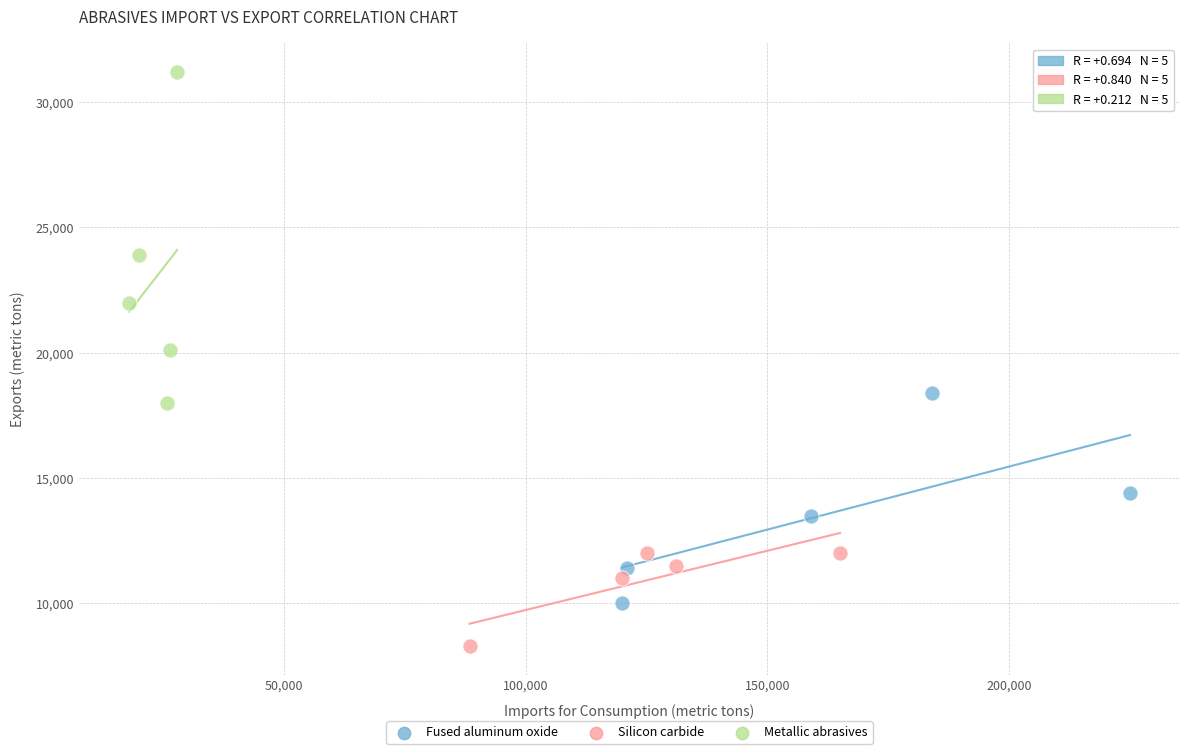

Which series reaches the maximum Y coordinate?

Metallic abrasives